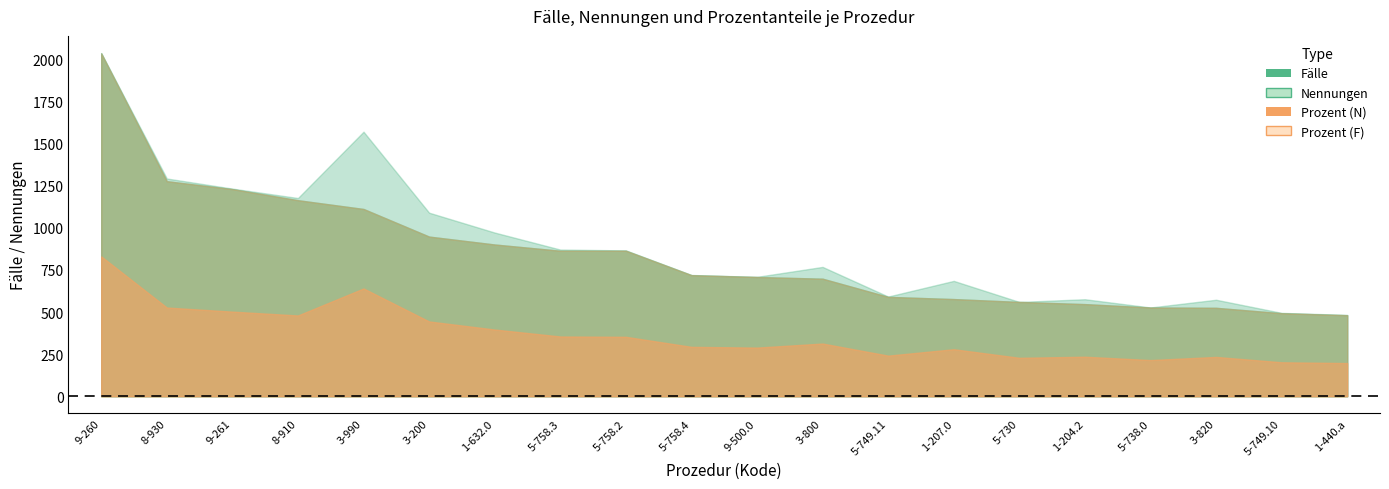

How many Prozent (F) values are between 0 and 1?

20